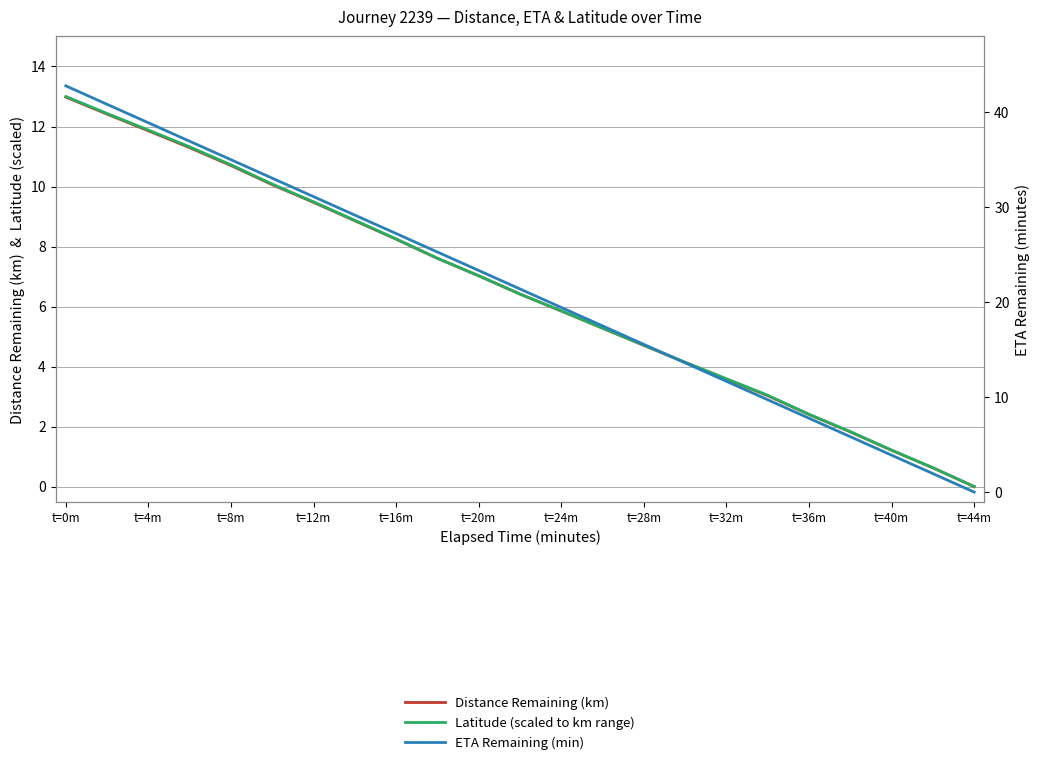

At which label does ETA Remaining (min) reach its peak?

t=0m